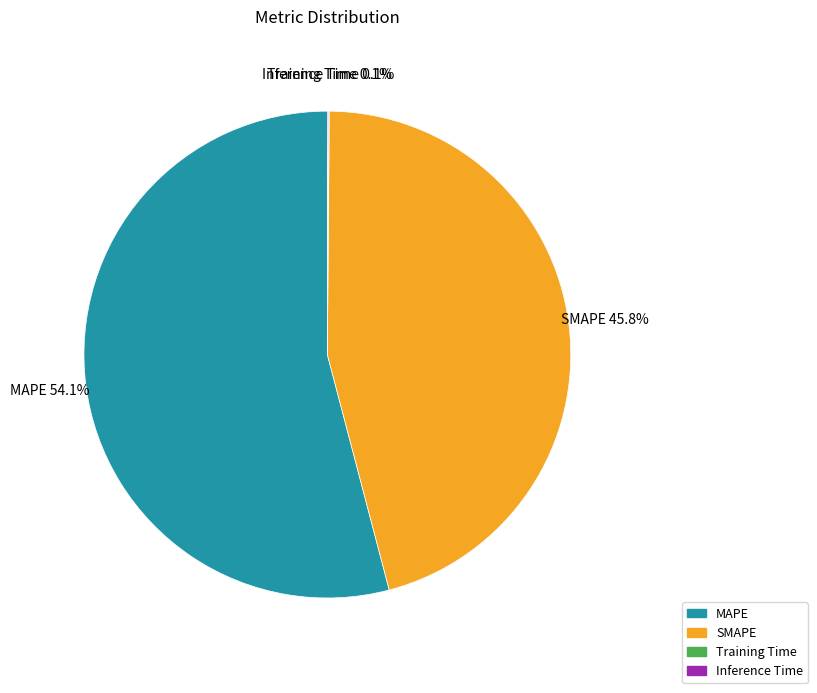

The MAPE slice represents 44% of the pie. True or false?

False